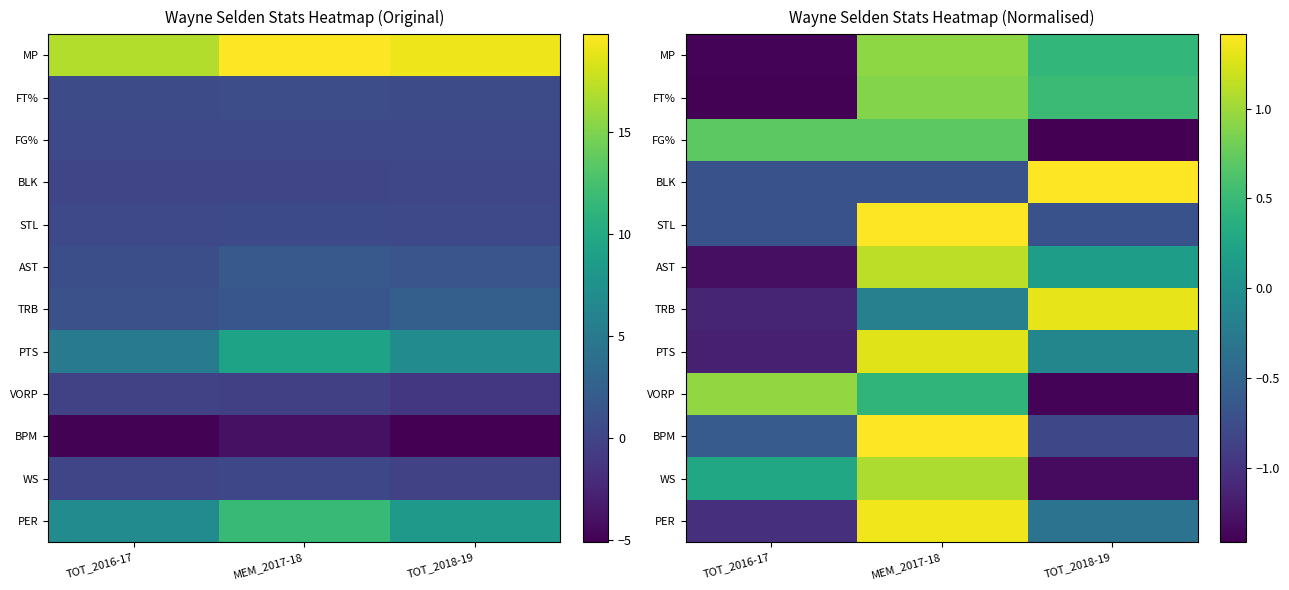

What is the difference between the maximum and minimum values in the AST series?

2.4